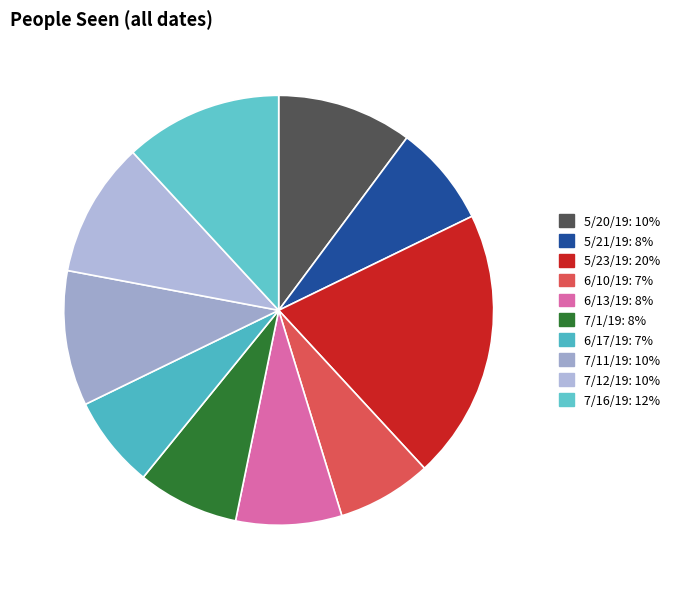

Combined, do 5/20/19 and 6/17/19 account for over 50%?

No